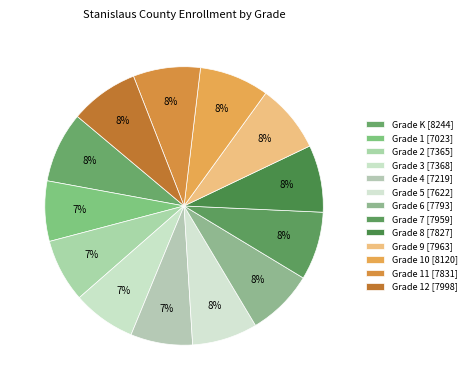

How many segments does this pie chart have?

13